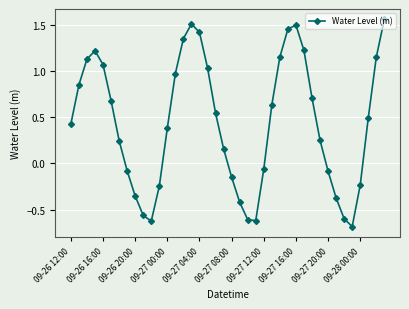

What is the smallest value displayed?

-0.7